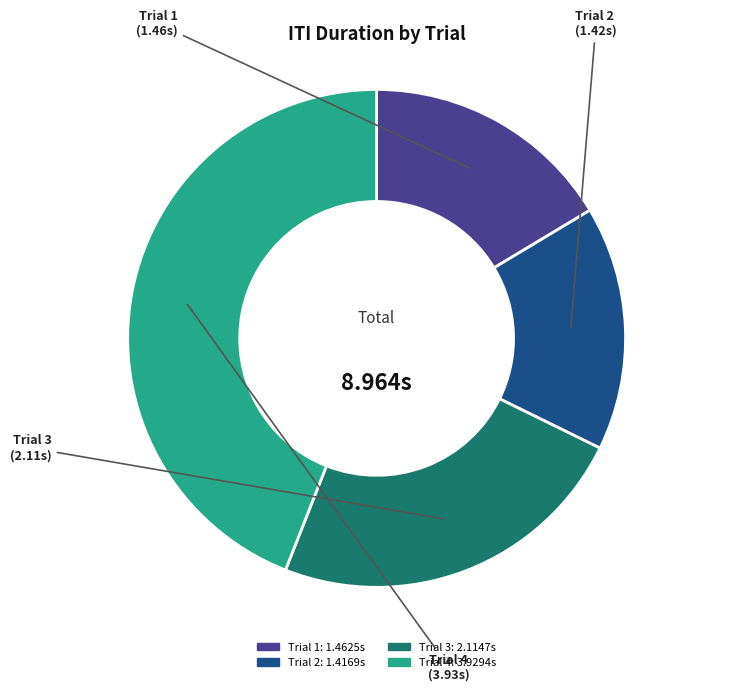

Which slice is the largest?

Trial 4